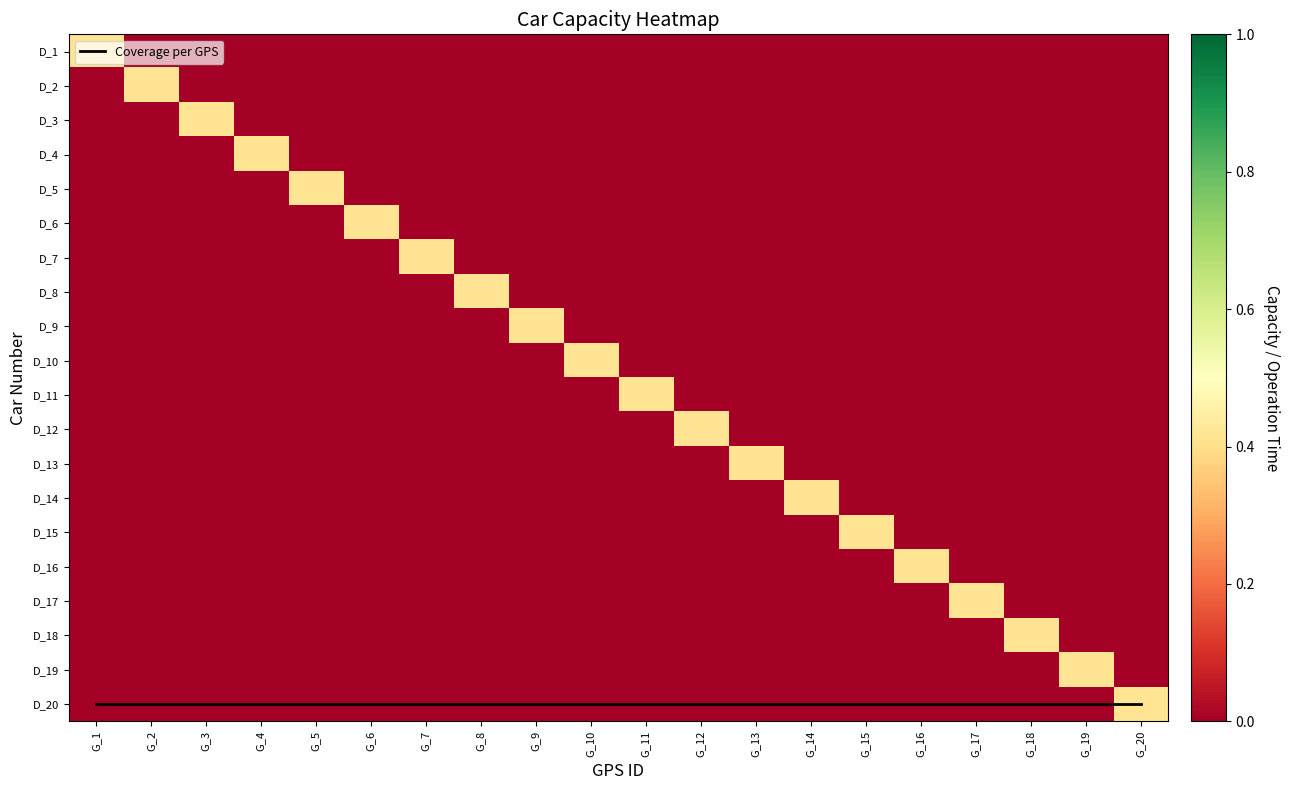

What is the difference between the maximum and minimum values in the D_5 series?

0.4